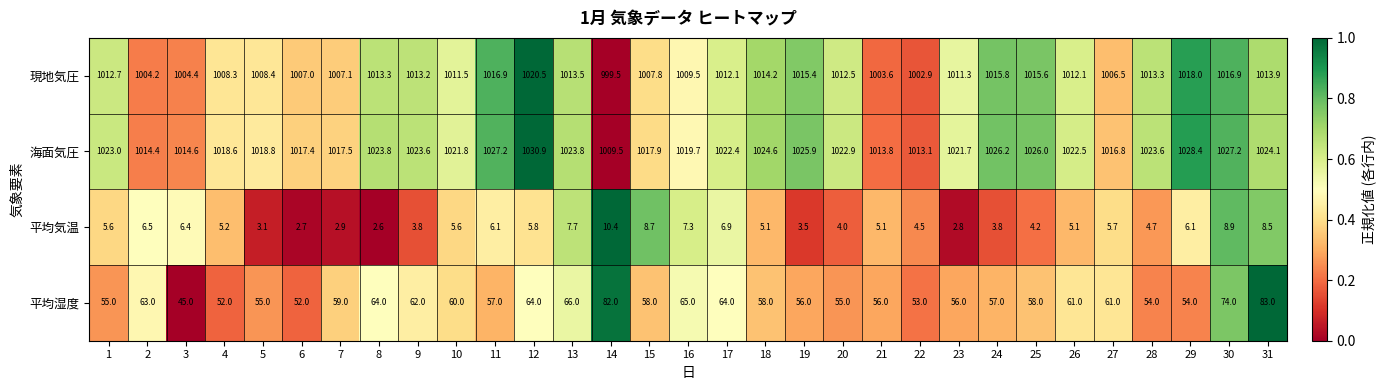

True or false: 現地気圧 has a value of 1725.1 at 2.

False